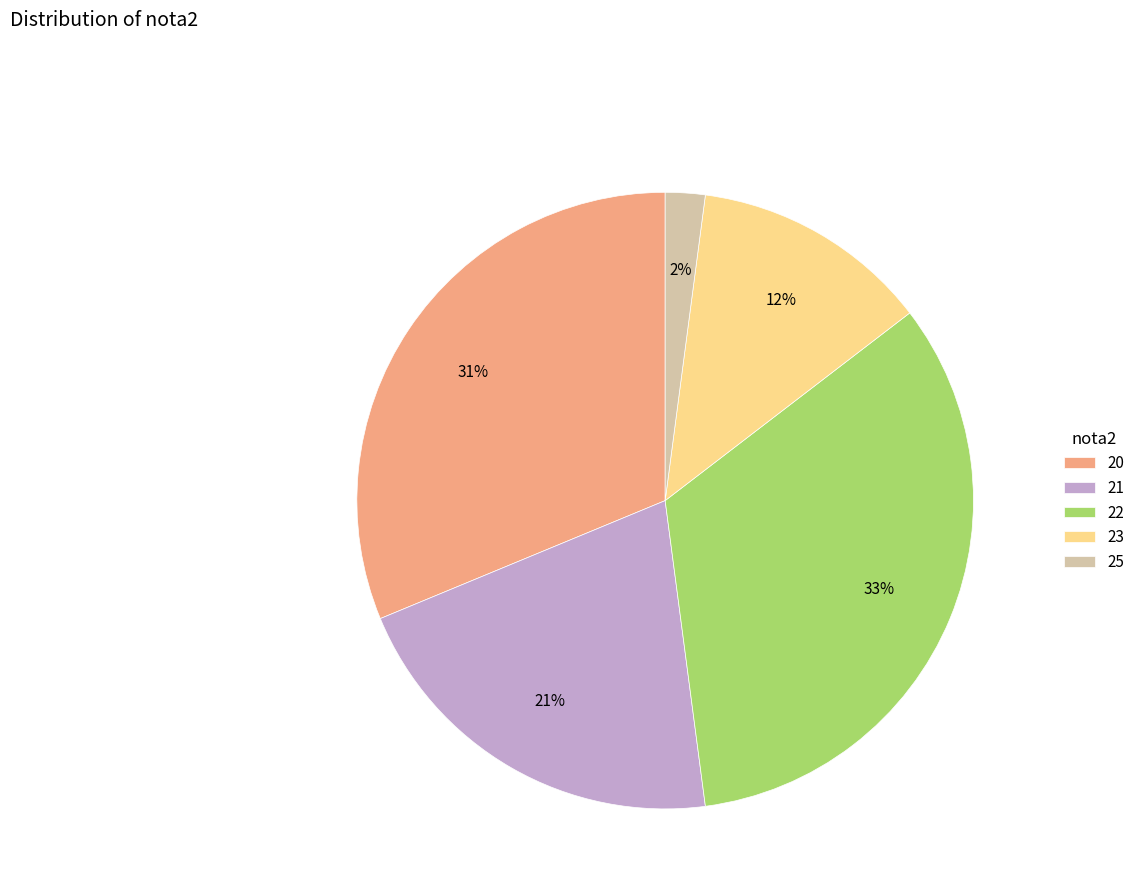

Between 22 and 23, which is larger?

22